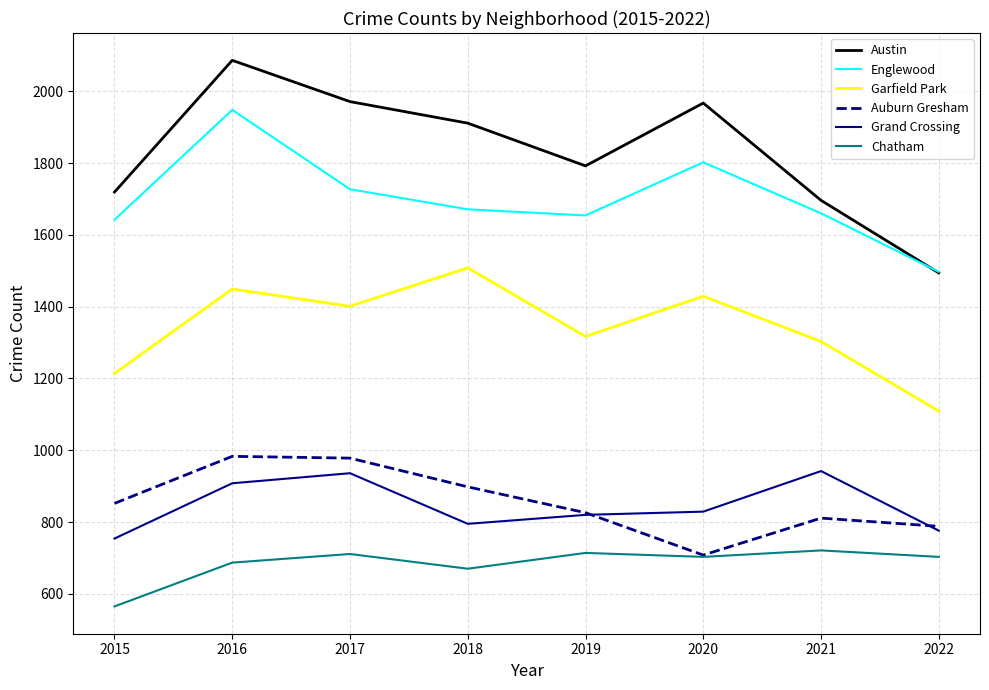

How many values in the Grand Crossing series are below 829?

4